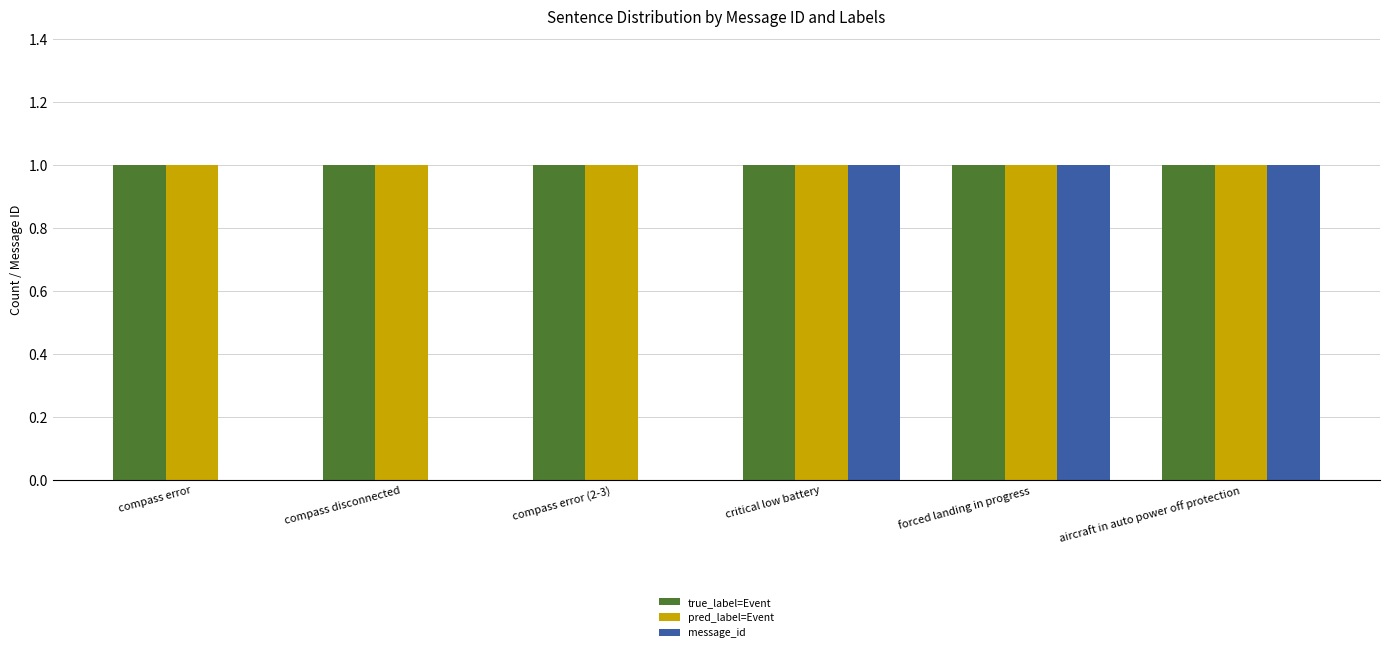

Is it true that true_label=Event equals 1 at critical low battery?

True